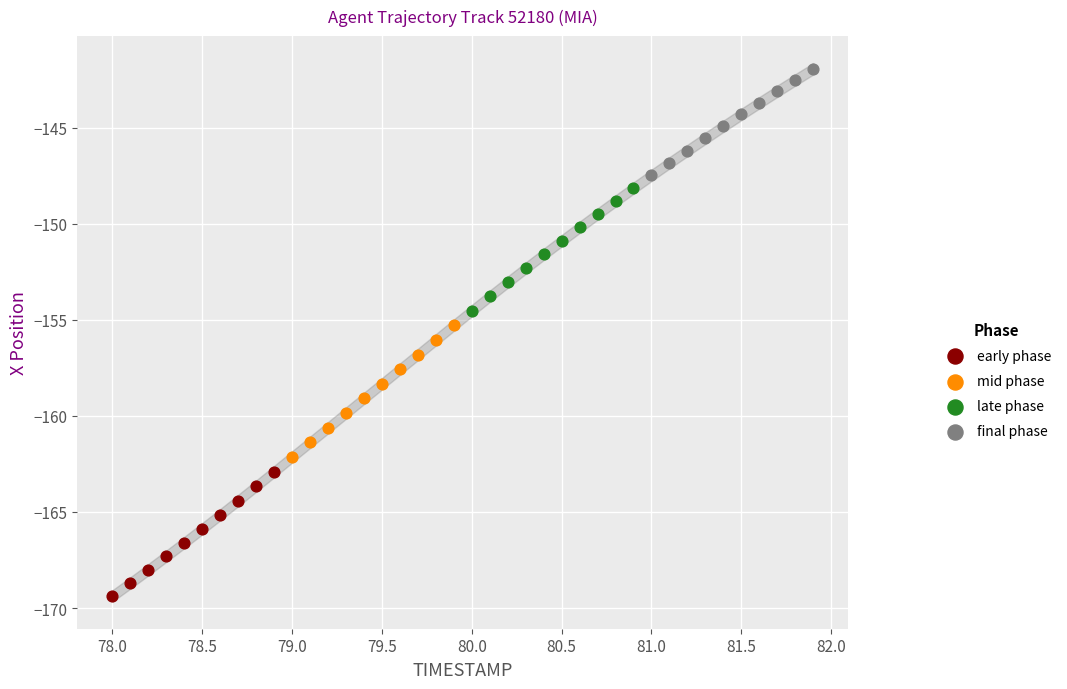

Which series contains the lowest Y value?

early phase